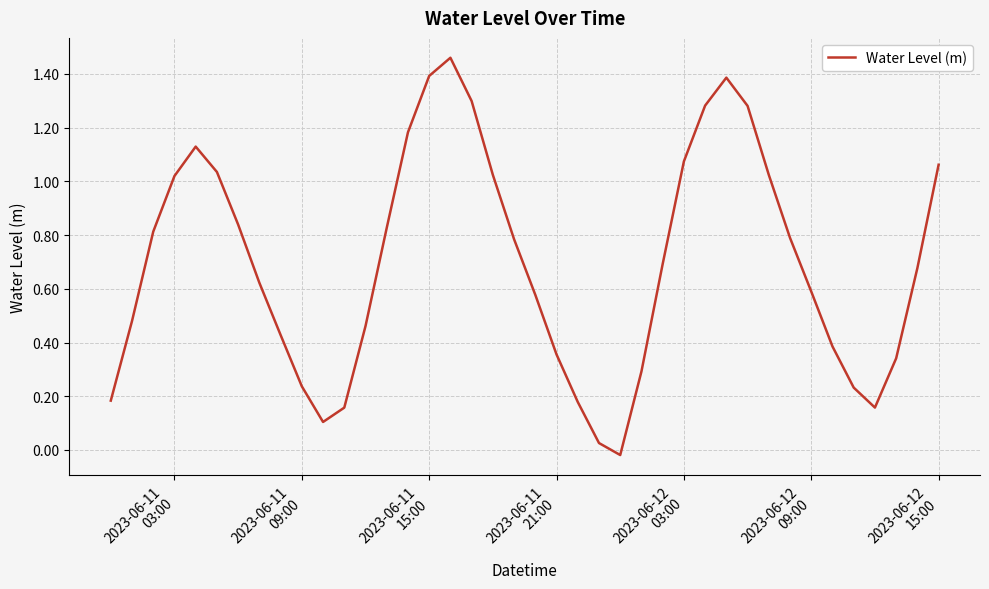

Is this an area chart (filled region under the line)?

No